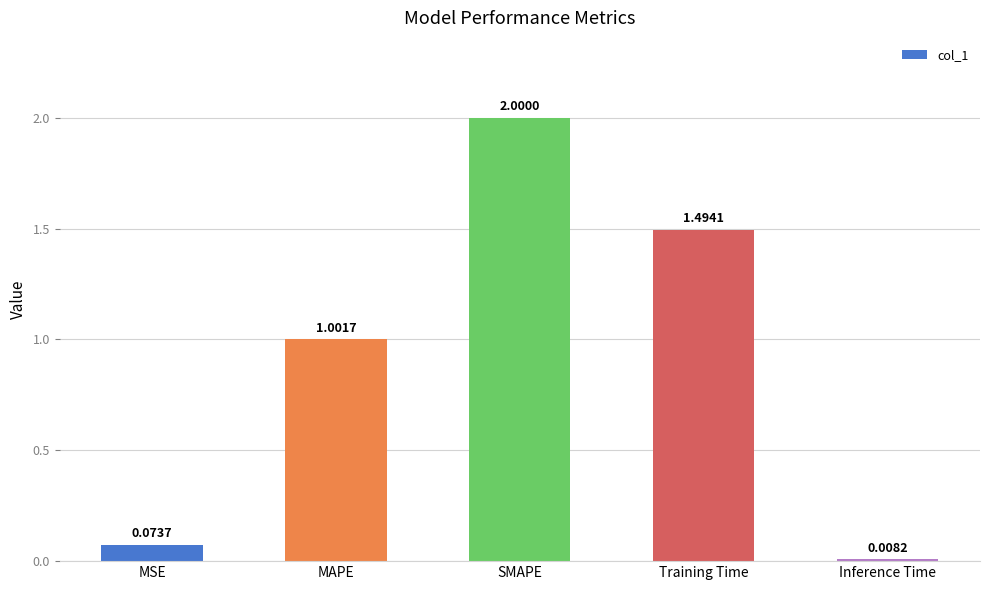

What is the label of the 5th bar from the right?

MSE